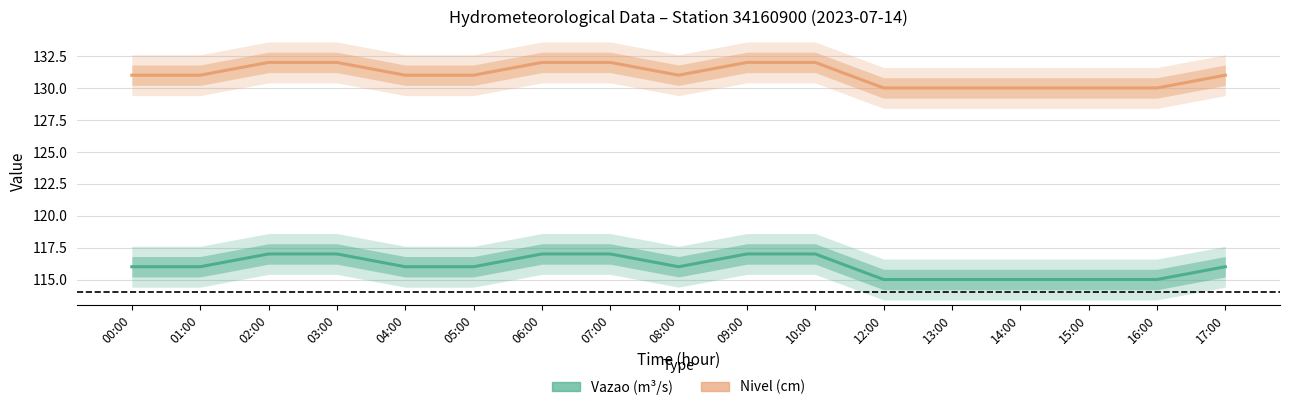

True or false: Nivel has more than 0 interior local peaks.

False